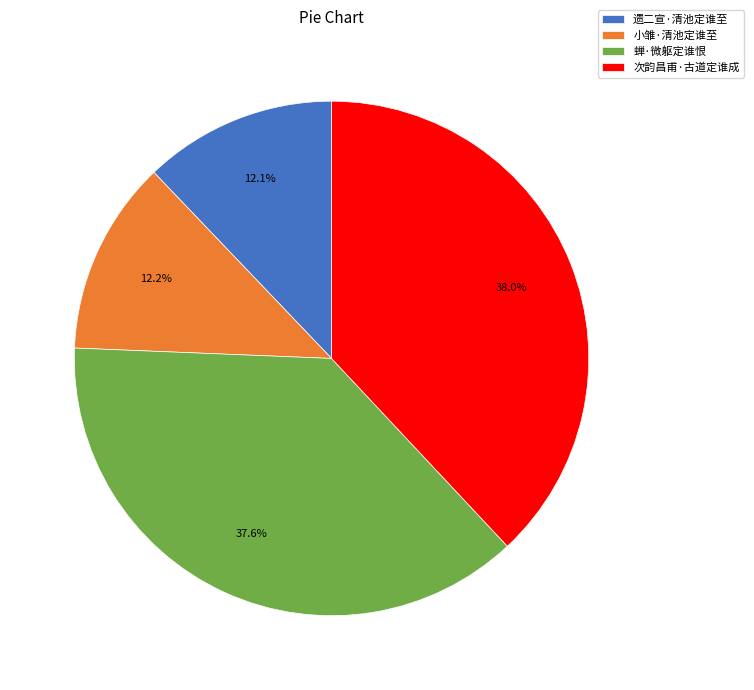

Does any single category account for the majority?

No